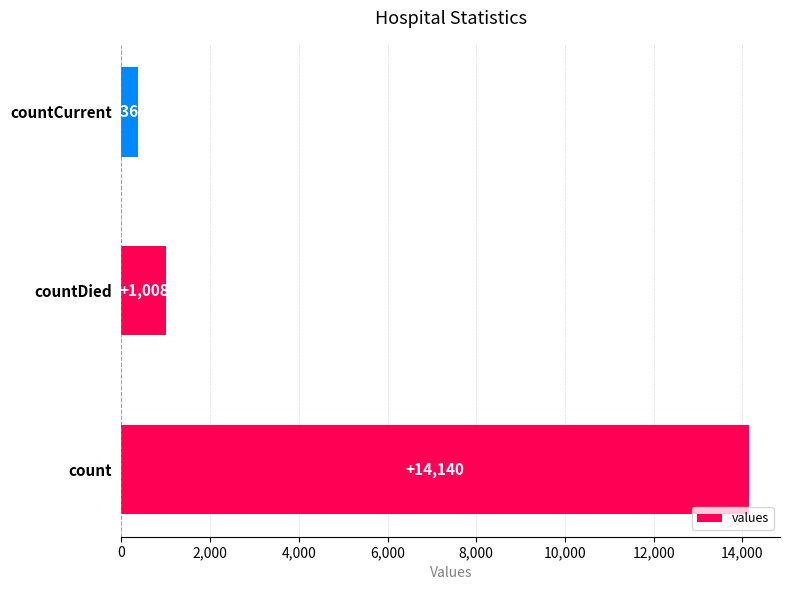

Read the value at countDied, to the nearest 100.

1000